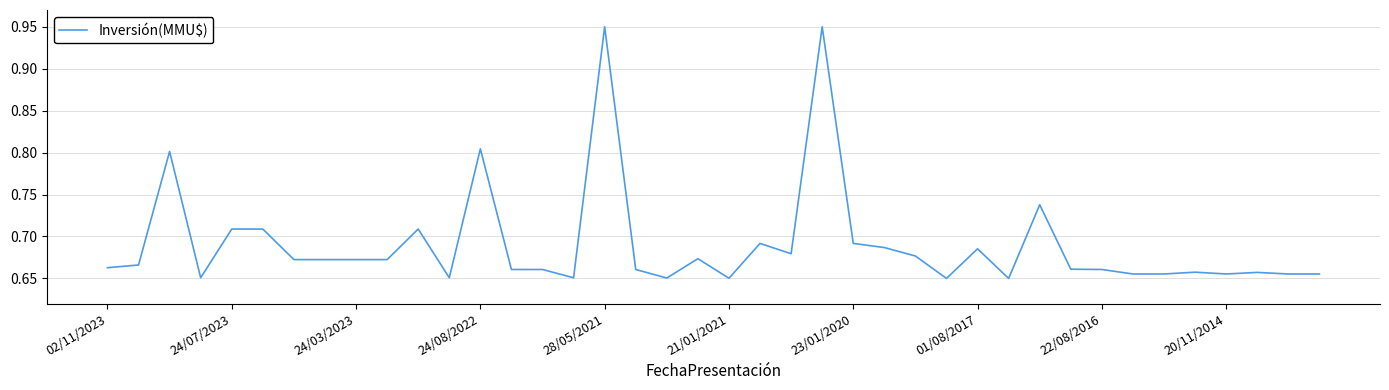

Is this an area chart (filled region under the line)?

No